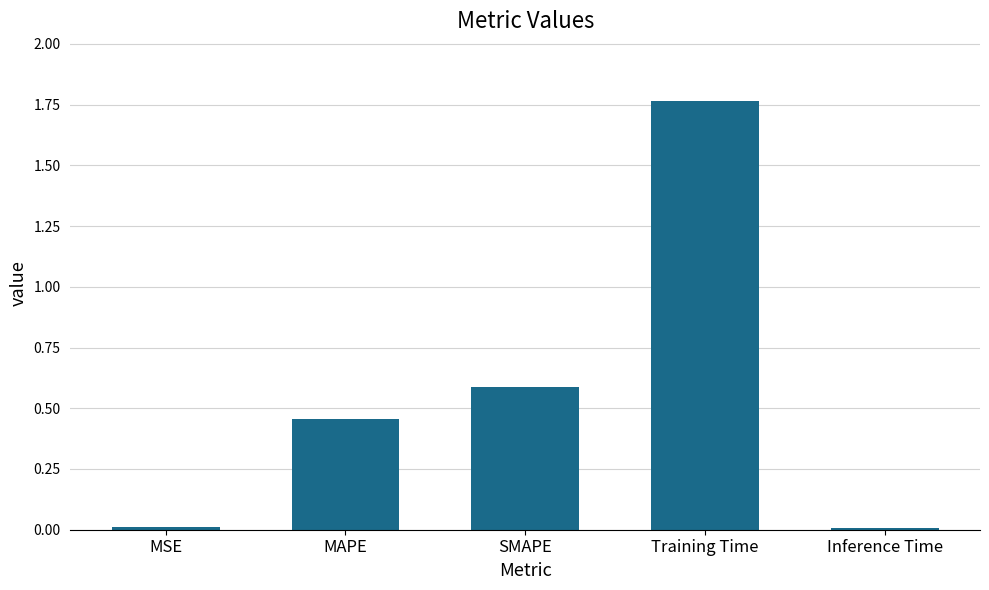

Which category has the highest value across all series?

Training Time